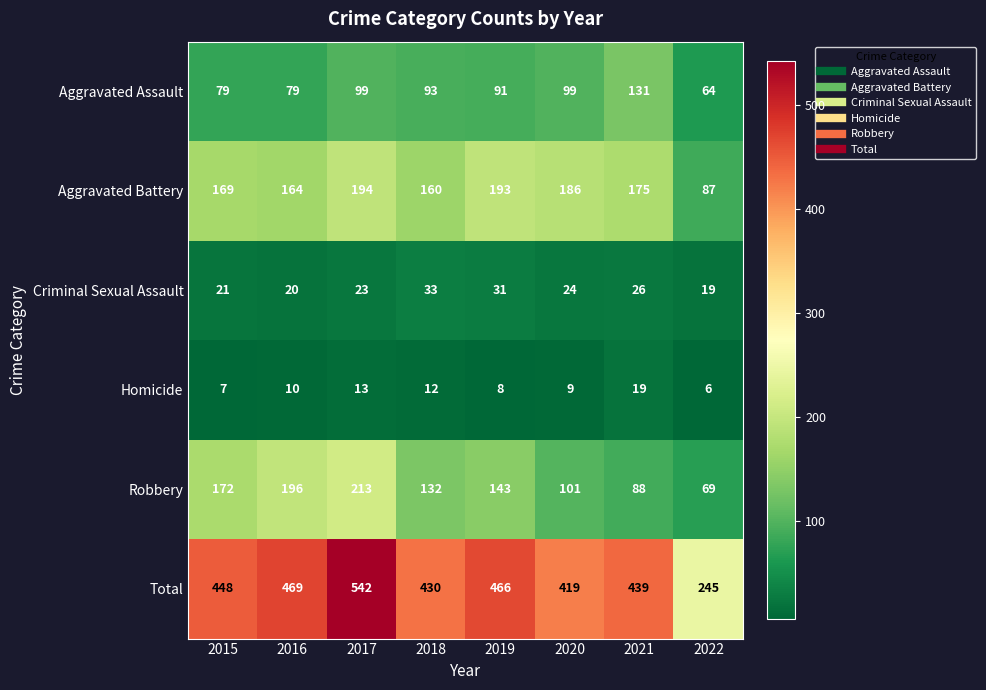

True or false: Total has a value of 663 at 2016.

False